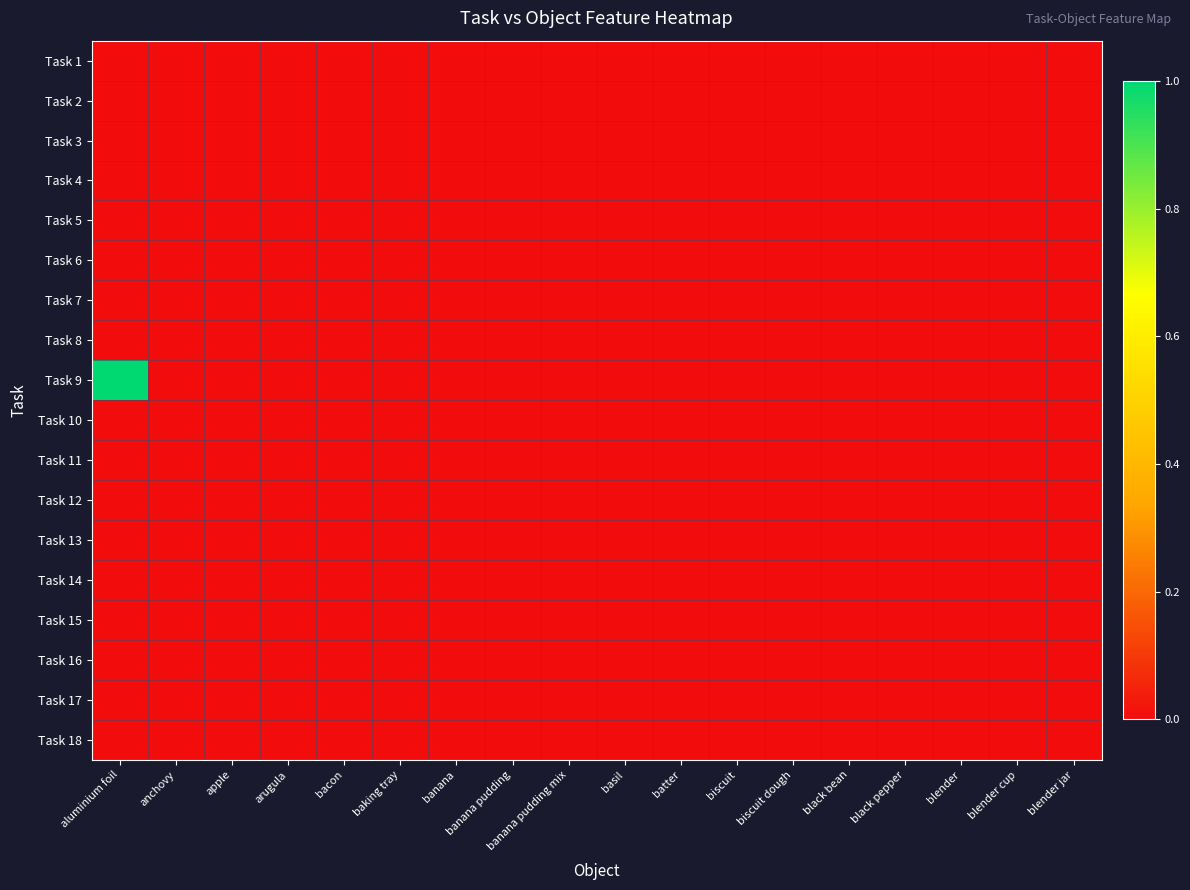

At biscuit dough, list the series in order from largest to smallest.

Task 1, Task 2, Task 3, Task 4, Task 5, Task 6, Task 7, Task 8, Task 9, Task 10, Task 11, Task 12, Task 13, Task 14, Task 15, Task 16, Task 17, Task 18